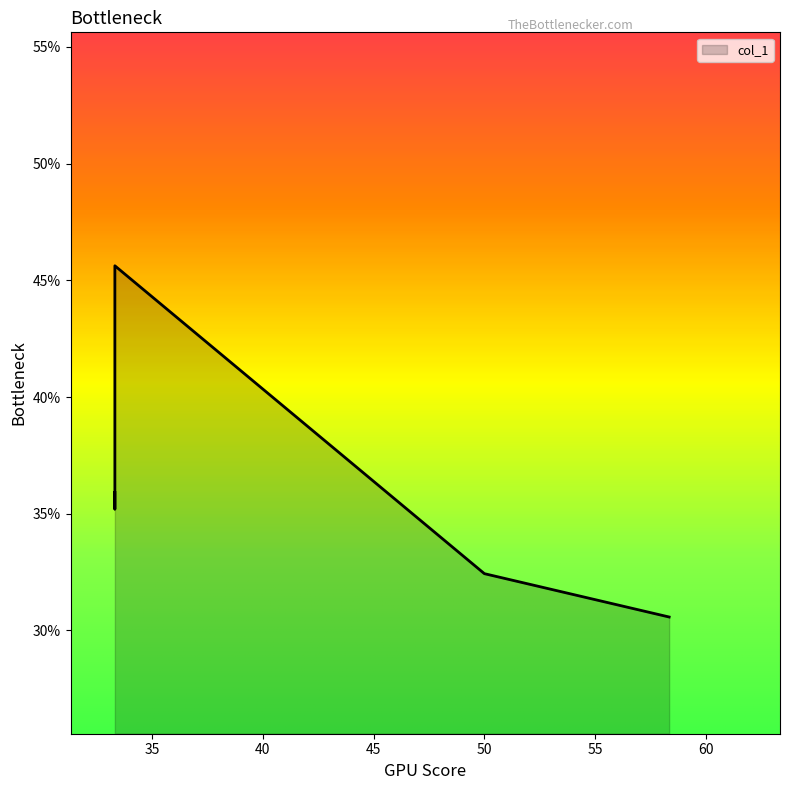

Rank the categories by value from highest to lowest.

33.333333333333, 33.333333333333, 33.333333333333, 50, 58.333333333333